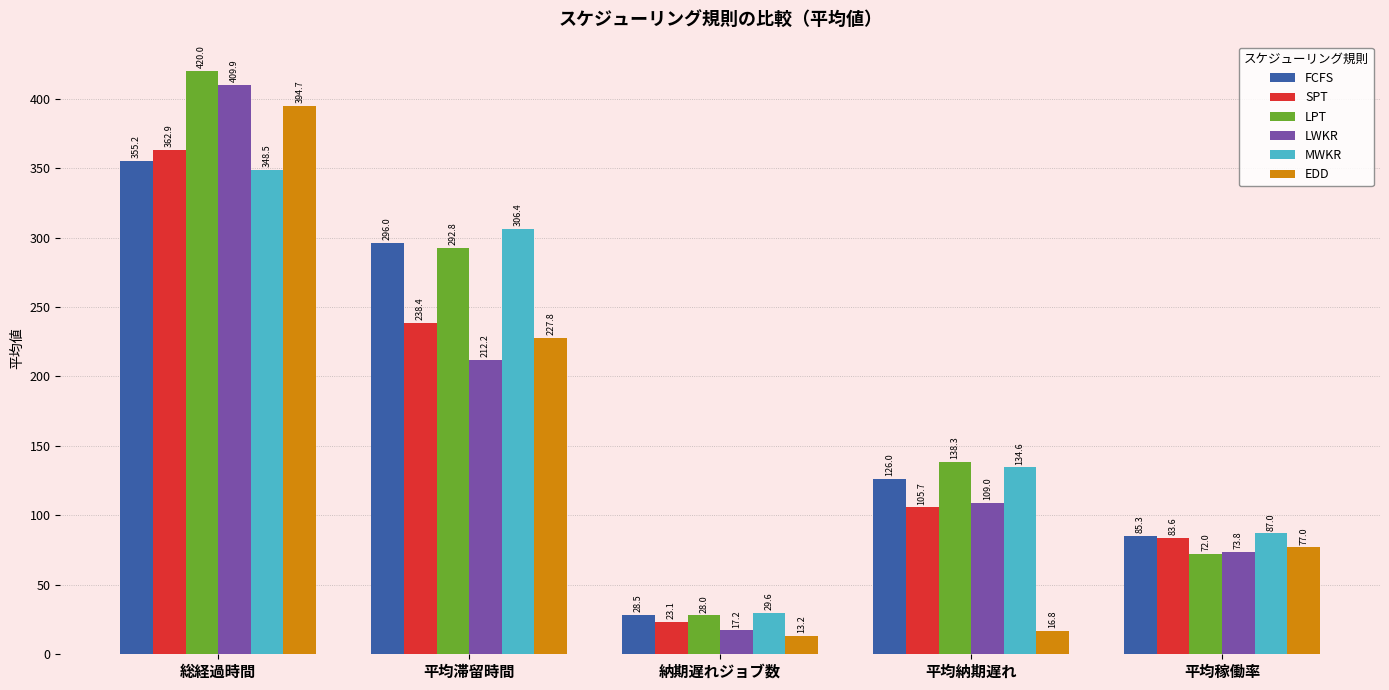

Rank the series at 納期遅れジョブ数 from highest to lowest value.

MWKR, FCFS, LPT, SPT, LWKR, EDD